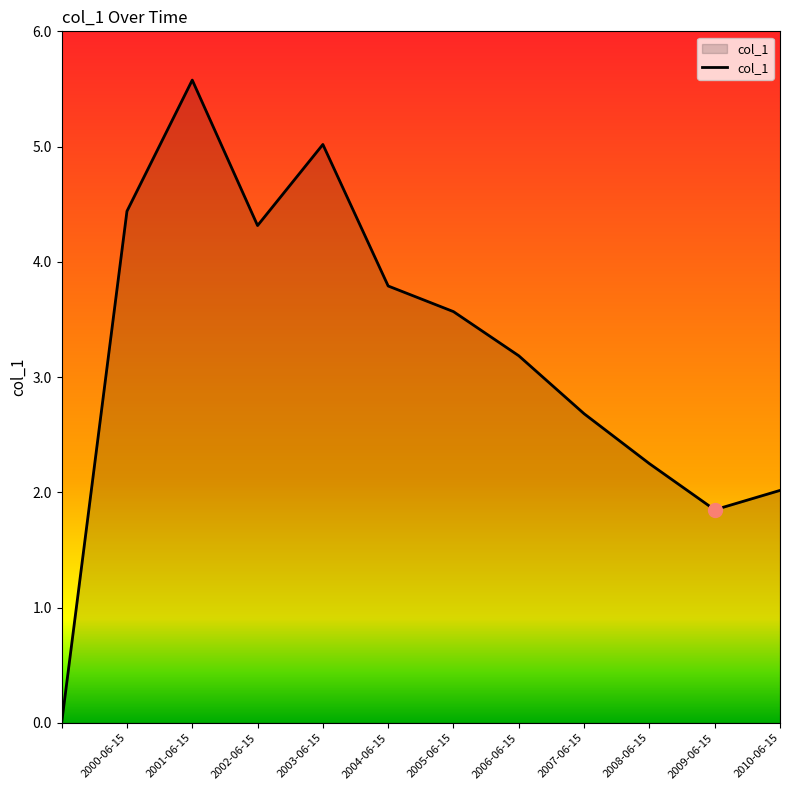

What is the greatest value displayed?

5.6